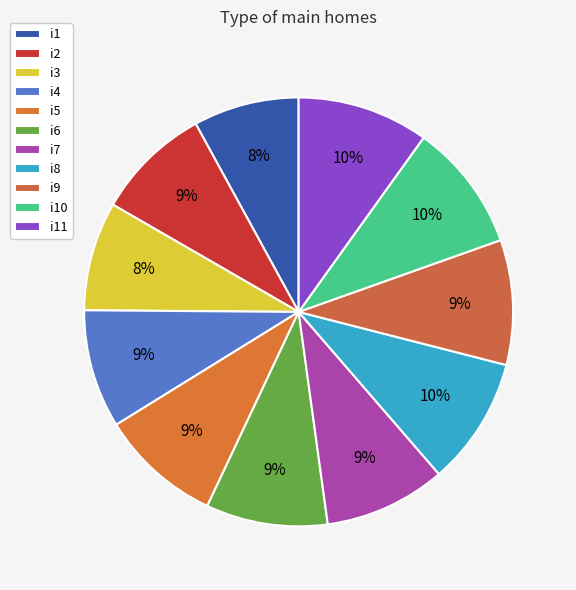

Which category has the smallest portion of the pie?

i1